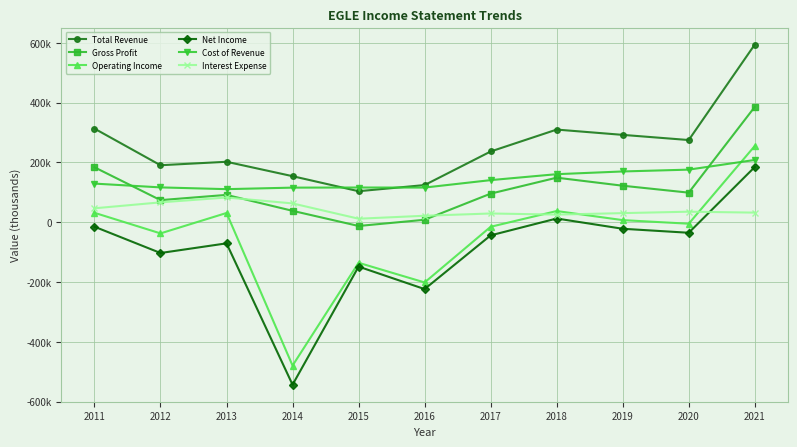

Which series changed the most between 2015 and 2017?

Total Revenue